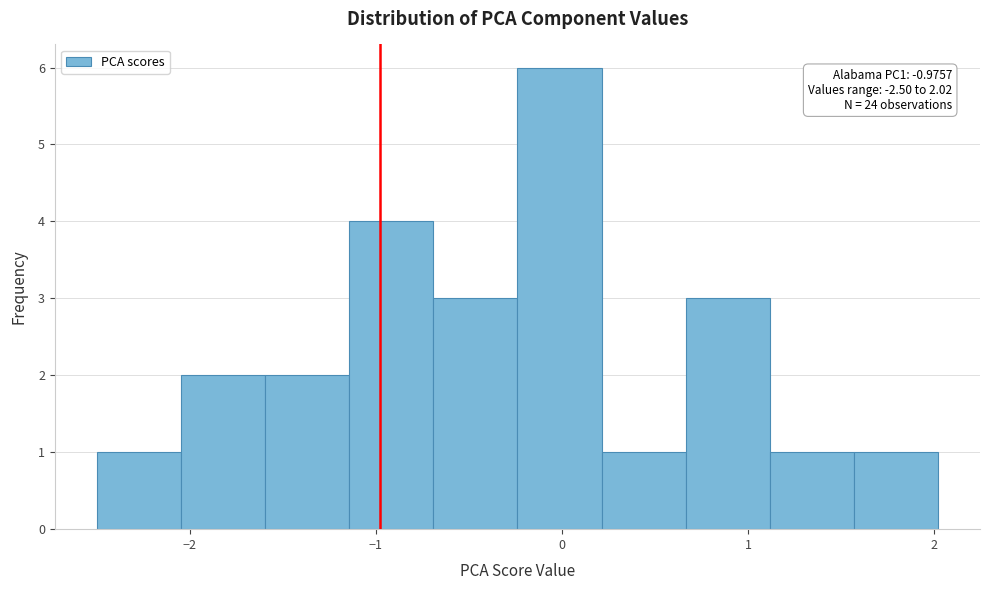

Which range on the x-axis has the tallest bar?

-0.2 to 0.2